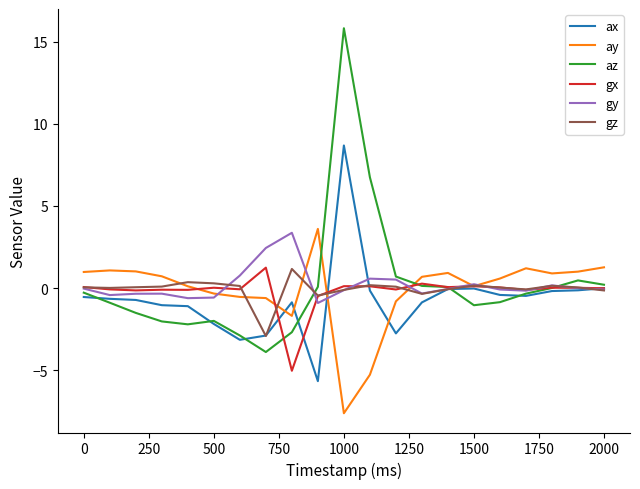

Which series has the largest range (max minus min)?

az